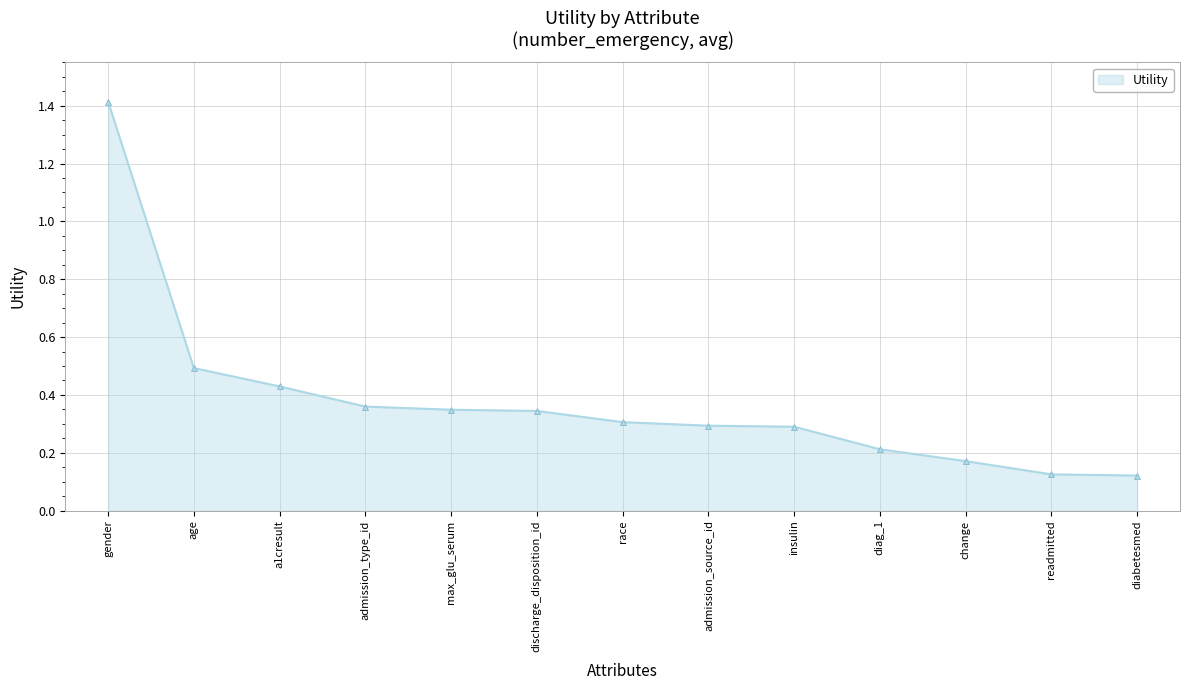

Which label corresponds to the largest value in the chart?

gender